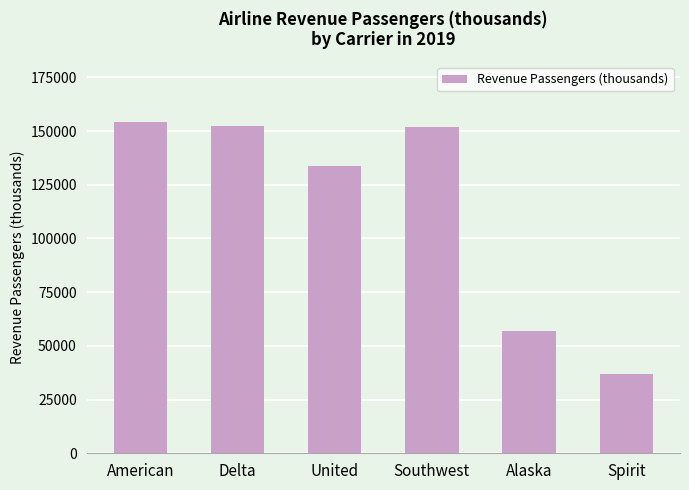

What is the value of the 3rd bar from the left?

133872